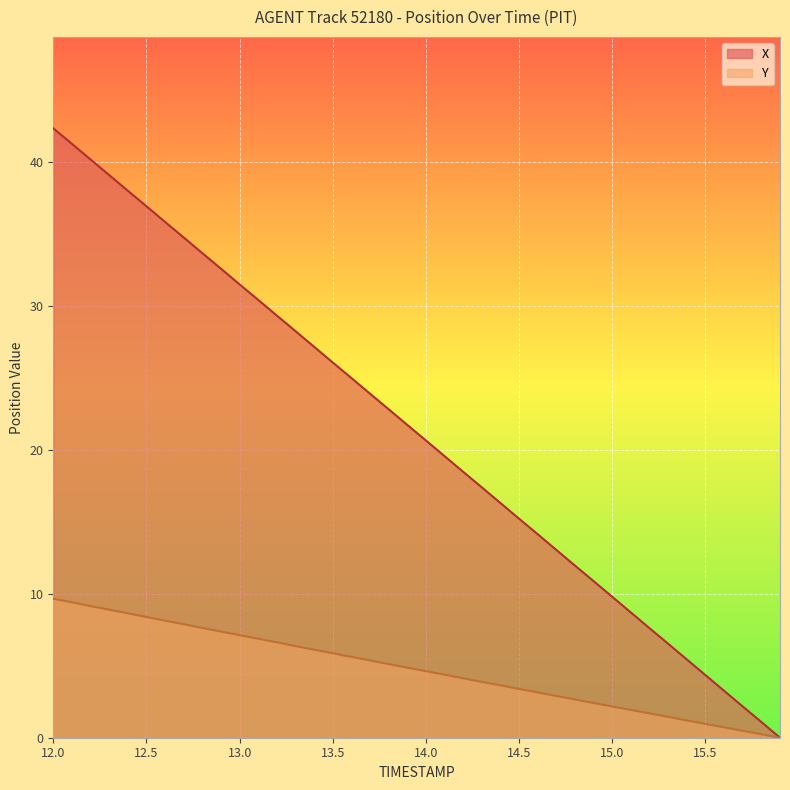

The value of X at 13.4 is 27.2. True or false?

True